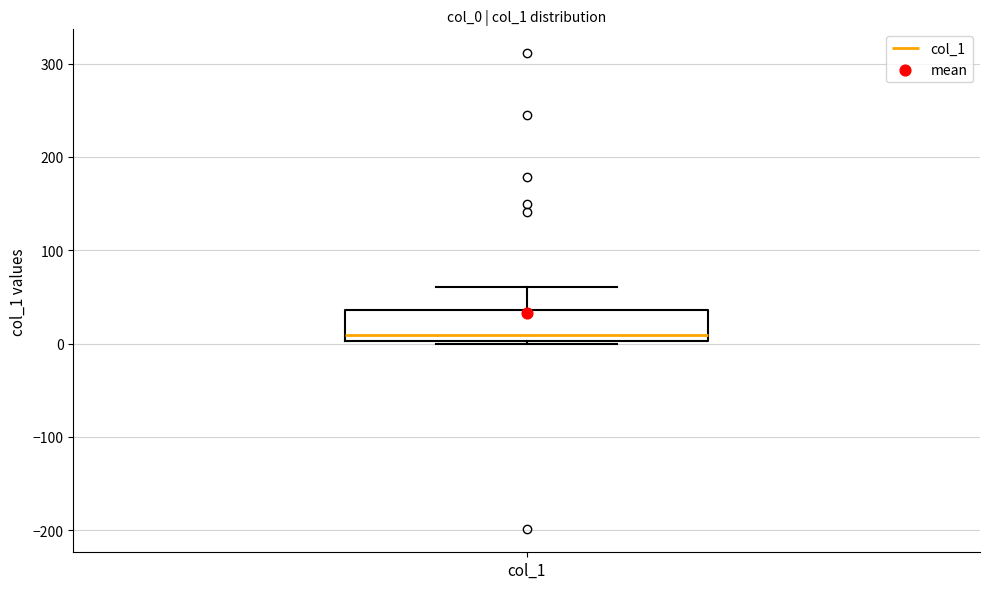

Read this box plot against the y-axis: the position of the median line, the range covered by the box, and the ends of both whiskers. The values are not printed on the chart, so give them approximately, as read against the axis.

median 10, box 0 to 40, whiskers 0 to 60